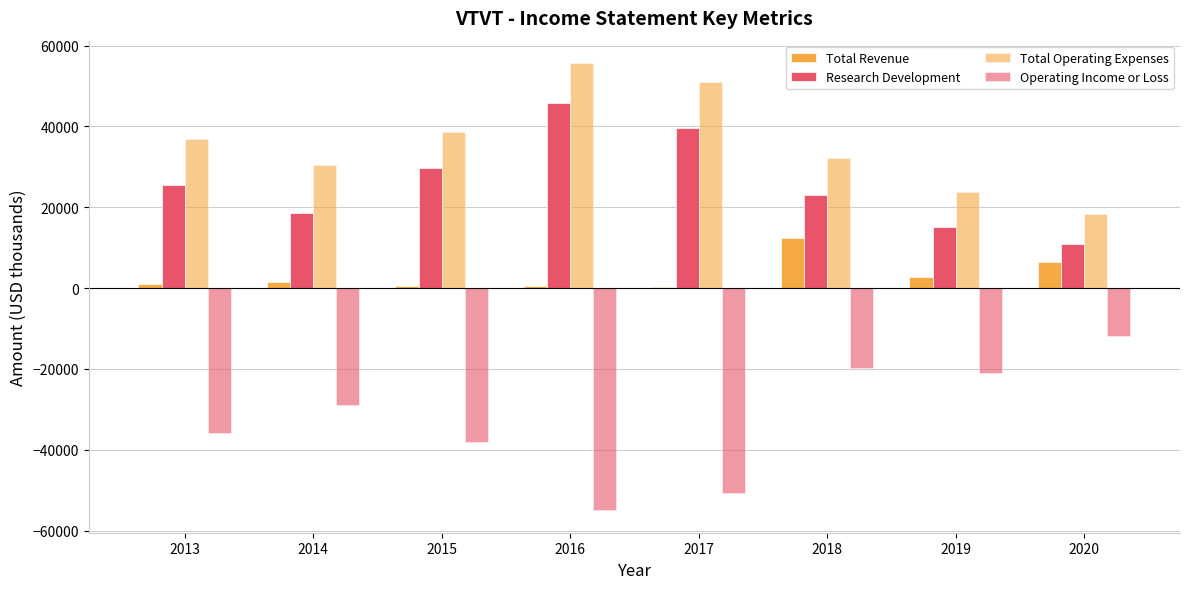

Are the bars horizontal?

No